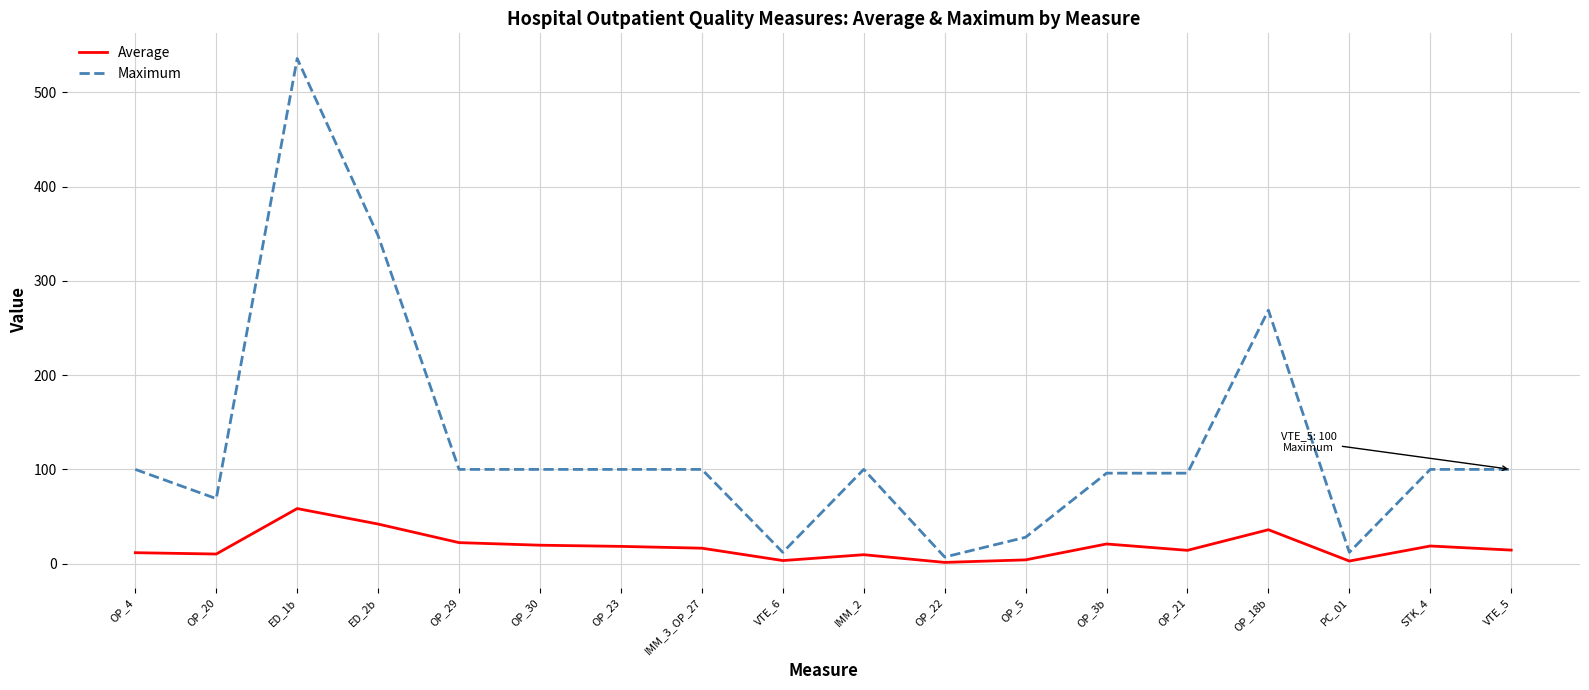

Is this an area chart (filled region under the line)?

No